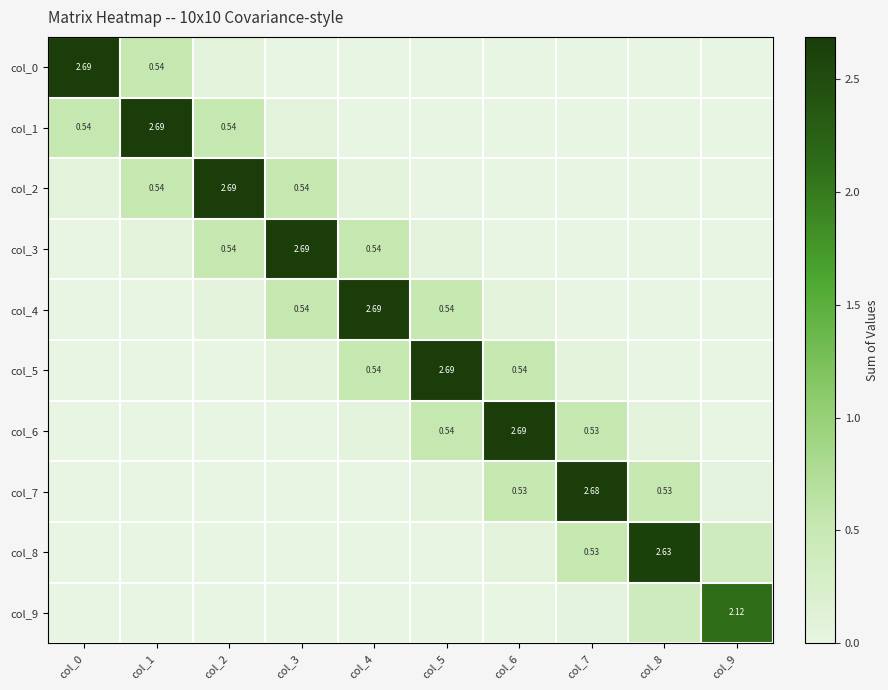

At which label does col_6 reach its peak?

col_6